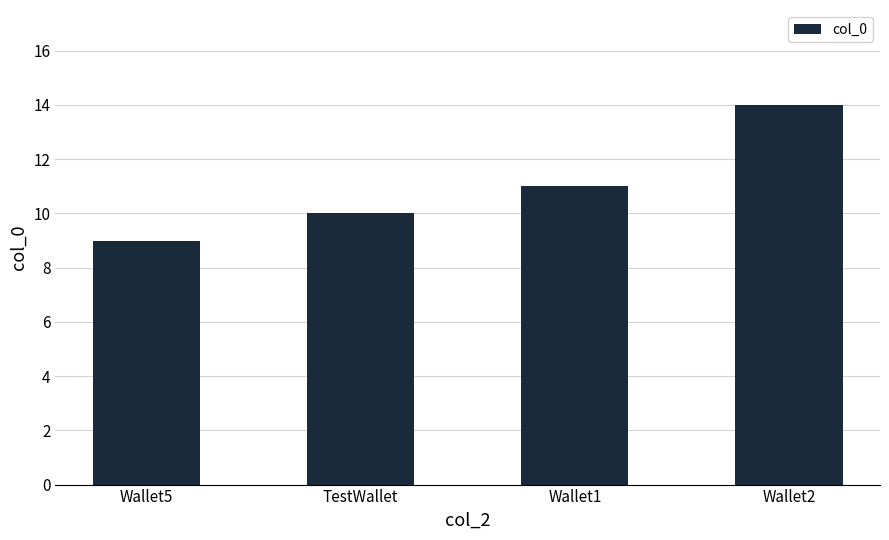

What is the smallest value displayed?

9